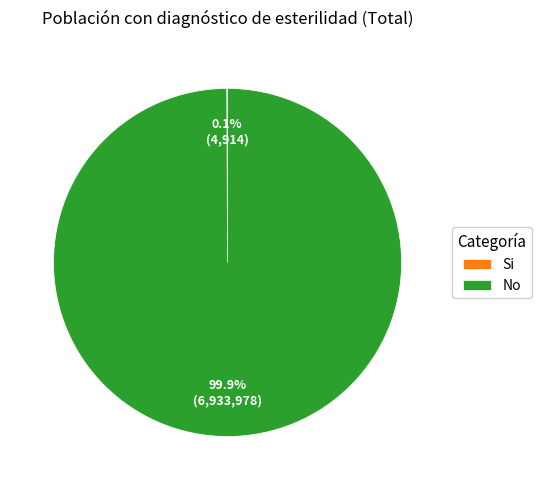

Does No account for over 50% of the chart?

Yes